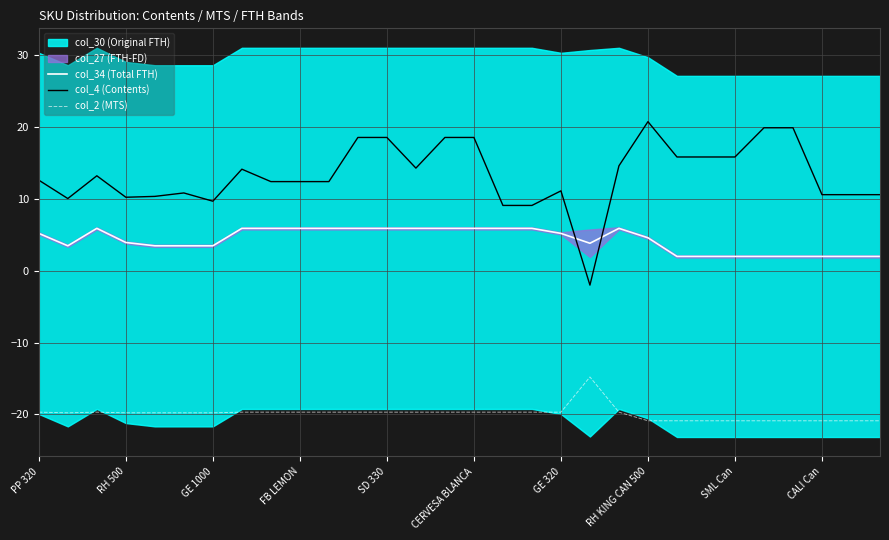

Rank the series by their average value, from highest to lowest.

col_4 (Contents), col_34 (Total FTH), col_2 (MTS)